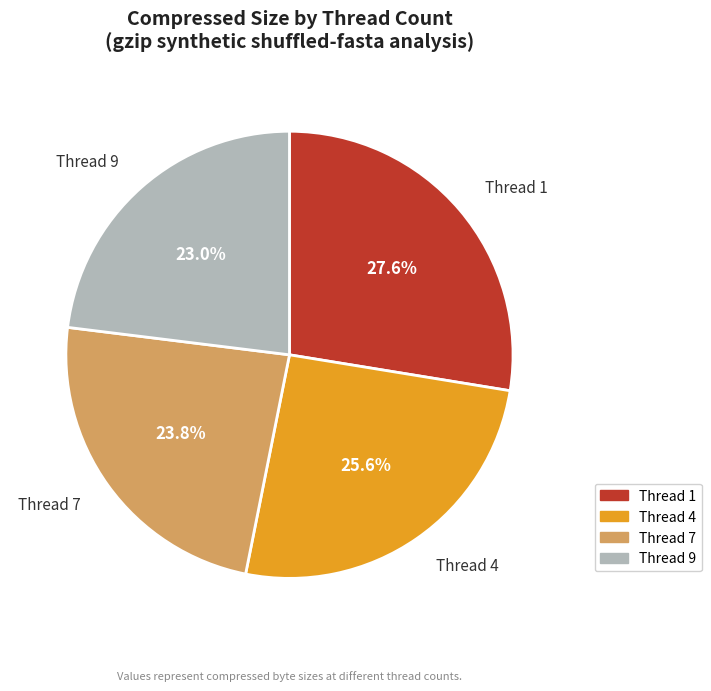

Is there any slice that represents more than half of the pie?

No